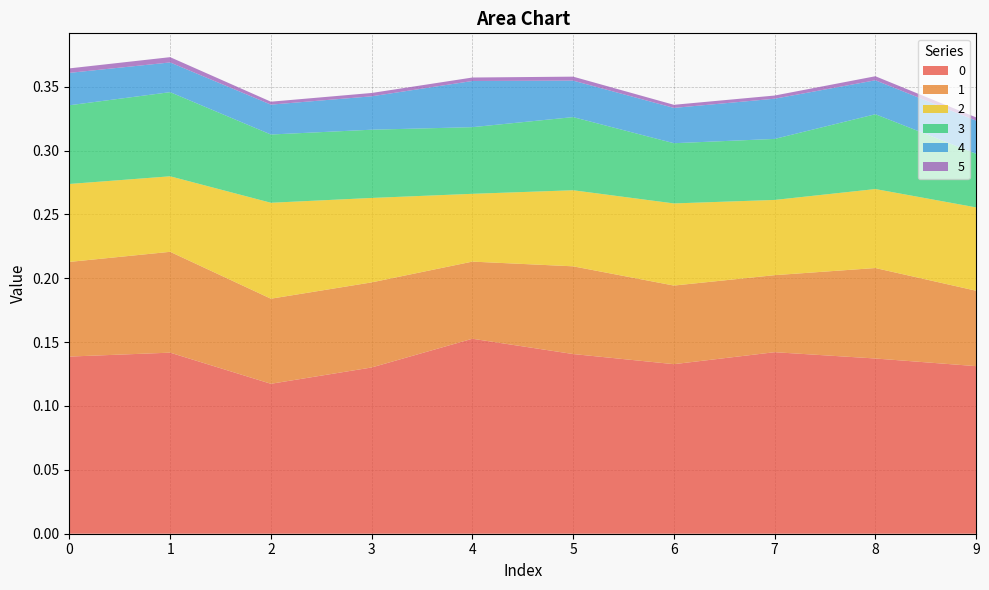

Reading left to right, transcribe all the data shown in this chart.

0: 0=0.1	1=0.1	2=0.1	3=0.1	4=0.2	5=0.1	6=0.1	7=0.1	8=0.1	9=0.1
1: 0=0.1	1=0.1	2=0.1	3=0.1	4=0.1	5=0.1	6=0.1	7=0.1	8=0.1	9=0.1
2: 0=0.1	1=0.1	2=0.1	3=0.1	4=0.1	5=0.1	6=0.1	7=0.1	8=0.1	9=0.1
3: 0=0.1	1=0.1	2=0.1	3=0.1	4=0.1	5=0.1	6=0.0	7=0.0	8=0.1	9=0.0
4: 0=0.0	1=0.0	2=0.0	3=0.0	4=0.0	5=0.0	6=0.0	7=0.0	8=0.0	9=0.0
5: 0=0.0	1=0.0	2=0.0	3=0.0	4=0.0	5=0.0	6=0.0	7=0.0	8=0.0	9=0.0